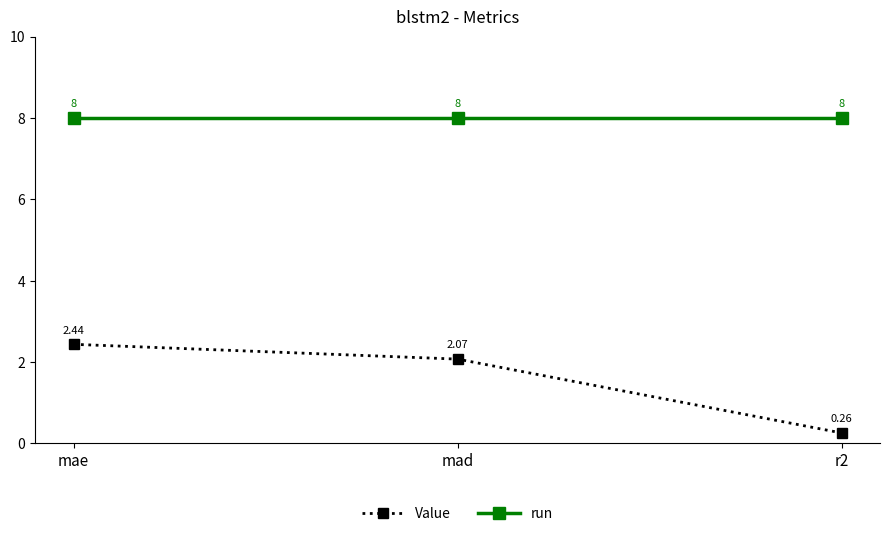

Where does the Value series first go above 2?

mae